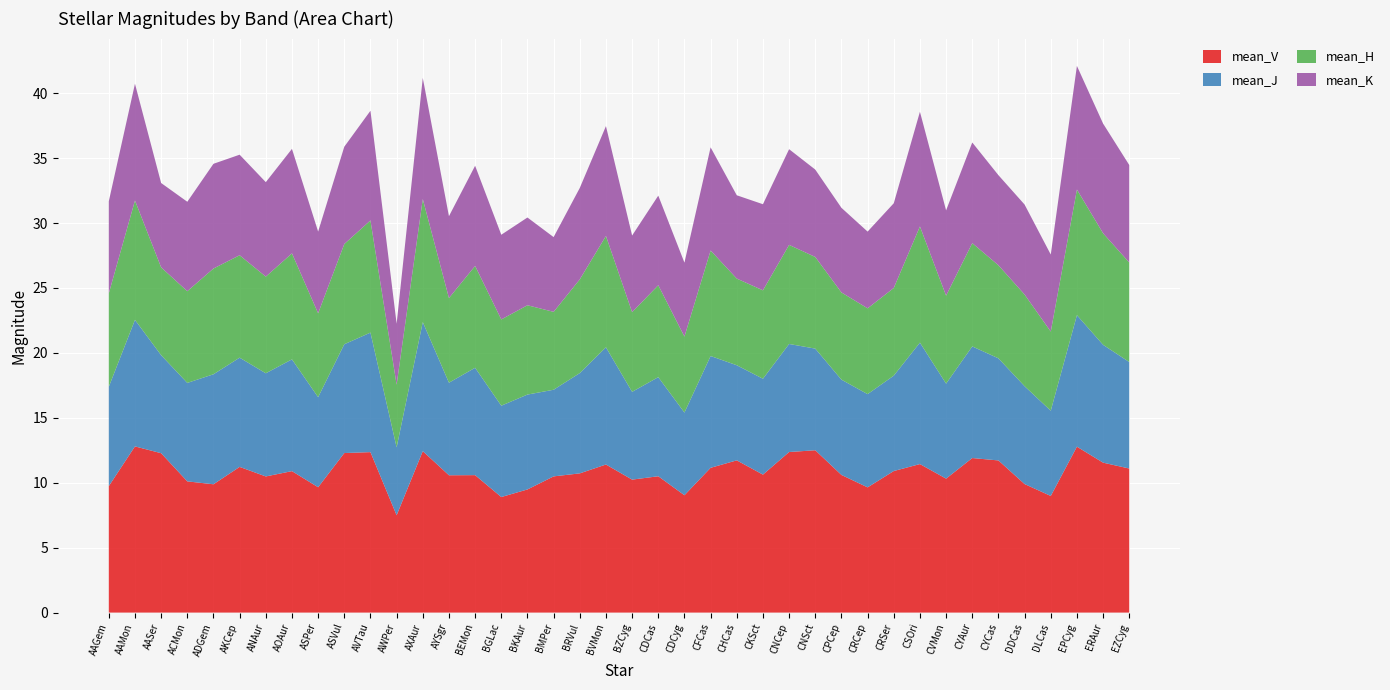

Reading right to left, extract all data points from this chart.

mean_V: EZCyg=11.1	ERAur=11.5	EPCyg=12.8	DLCas=9.0	DDCas=9.9	CYCas=11.7	CYAur=11.9	CVMon=10.3	CSOri=11.4	CRSer=10.9	CRCep=9.6	CPCep=10.6	CNSct=12.5	CNCep=12.4	CKSct=10.6	CHCas=11.7	CFCas=11.1	CDCyg=9.0	CDCas=10.5	BZCyg=10.2	BVMon=11.4	BRVul=10.7	BMPer=10.5	BKAur=9.5	BGLac=8.9	BEMon=10.6	AYSgr=10.6	AXAur=12.4	AWPer=7.5	AVTau=12.4	ASVul=12.3	ASPer=9.7	AOAur=10.9	ANAur=10.5	AKCep=11.2	ADGem=9.9	ACMon=10.1	AASer=12.3	AAMon=12.8	AAGem=9.7
mean_J: EZCyg=8.2	ERAur=9.1	EPCyg=10.1	DLCas=6.6	DDCas=7.5	CYCas=7.9	CYAur=8.6	CVMon=7.3	CSOri=9.4	CRSer=7.3	CRCep=7.2	CPCep=7.3	CNSct=7.8	CNCep=8.3	CKSct=7.4	CHCas=7.3	CFCas=8.6	CDCyg=6.4	CDCas=7.6	BZCyg=6.8	BVMon=9.0	BRVul=7.7	BMPer=6.7	BKAur=7.3	BGLac=7.0	BEMon=8.3	AYSgr=7.1	AXAur=9.9	AWPer=5.2	AVTau=9.2	ASVul=8.4	ASPer=6.9	AOAur=8.6	ANAur=7.9	AKCep=8.4	ADGem=8.5	ACMon=7.6	AASer=7.5	AAMon=9.7	AAGem=7.6
mean_H: EZCyg=7.7	ERAur=8.6	EPCyg=9.7	DLCas=6.1	DDCas=7.1	CYCas=7.2	CYAur=8.0	CVMon=6.8	CSOri=8.9	CRSer=6.8	CRCep=6.6	CPCep=6.7	CNSct=7.1	CNCep=7.6	CKSct=6.8	CHCas=6.7	CFCas=8.1	CDCyg=5.8	CDCas=7.1	BZCyg=6.1	BVMon=8.6	BRVul=7.2	BMPer=6.0	BKAur=6.9	BGLac=6.6	BEMon=7.8	AYSgr=6.5	AXAur=9.5	AWPer=4.8	AVTau=8.6	ASVul=7.7	ASPer=6.5	AOAur=8.2	ANAur=7.4	AKCep=7.9	ADGem=8.1	ACMon=7.1	AASer=6.8	AAMon=9.2	AAGem=7.2
mean_K: EZCyg=7.5	ERAur=8.4	EPCyg=9.5	DLCas=5.9	DDCas=6.9	CYCas=6.9	CYAur=7.8	CVMon=6.6	CSOri=8.8	CRSer=6.5	CRCep=5.9	CPCep=6.5	CNSct=6.7	CNCep=7.4	CKSct=6.6	CHCas=6.4	CFCas=7.9	CDCyg=5.7	CDCas=6.9	BZCyg=5.9	BVMon=8.5	BRVul=7.0	BMPer=5.8	BKAur=6.8	BGLac=6.5	BEMon=7.7	AYSgr=6.3	AXAur=9.3	AWPer=4.7	AVTau=8.4	ASVul=7.5	ASPer=6.3	AOAur=8.0	ANAur=7.3	AKCep=7.7	ADGem=8.1	ACMon=6.9	AASer=6.5	AAMon=9.0	AAGem=7.1